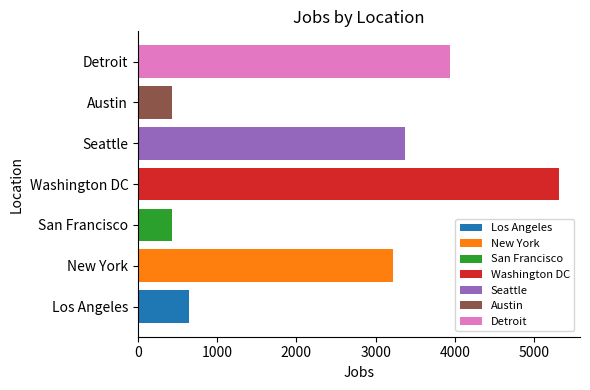

Approximately how many times larger is the value at Austin compared to Los Angeles?

0.7